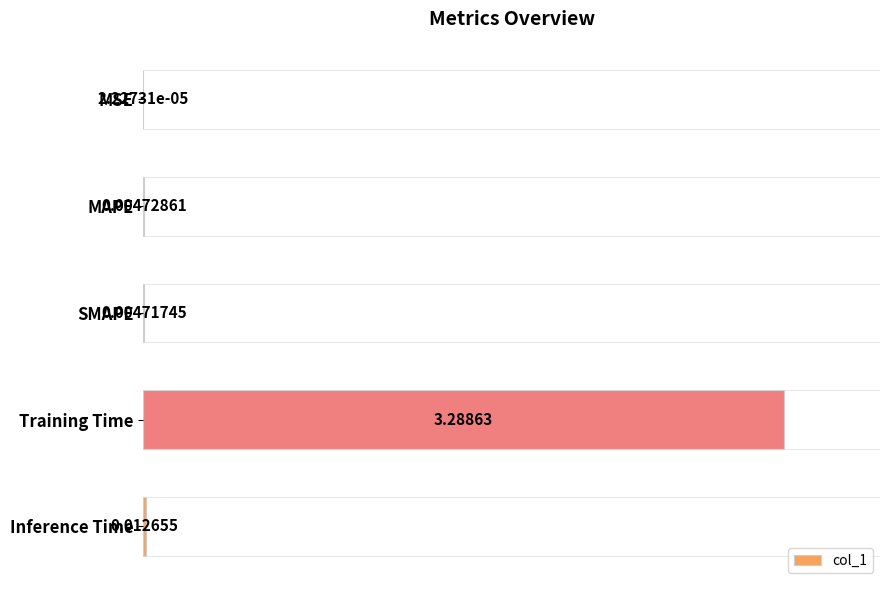

What is the change in value from MAPE to Training Time?

+3.3